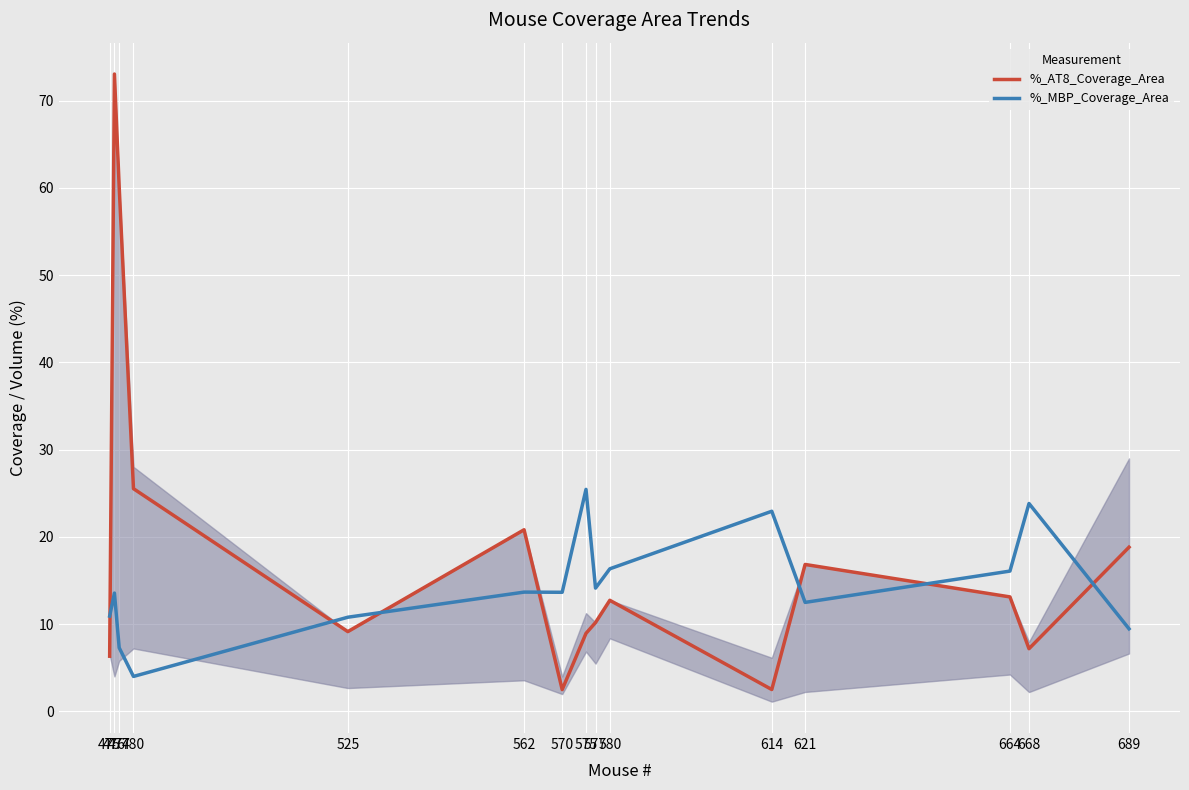

What are all the series names shown in the legend?

%_AT8_Coverage_Area, %_MBP_Coverage_Area